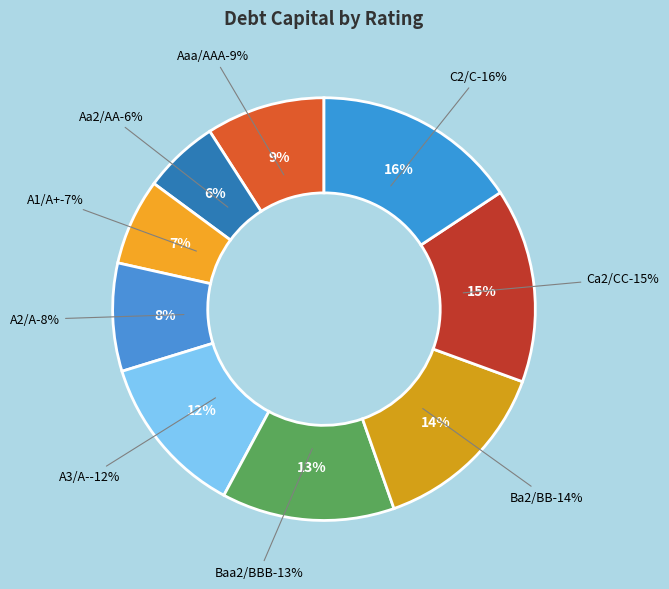

The Aaa/AAA slice represents 9% of the pie. True or false?

True